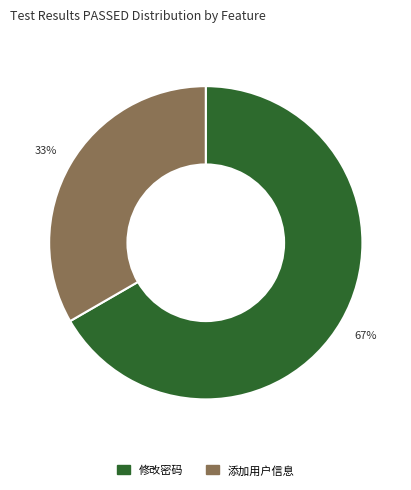

Does any single category account for the majority?

Yes